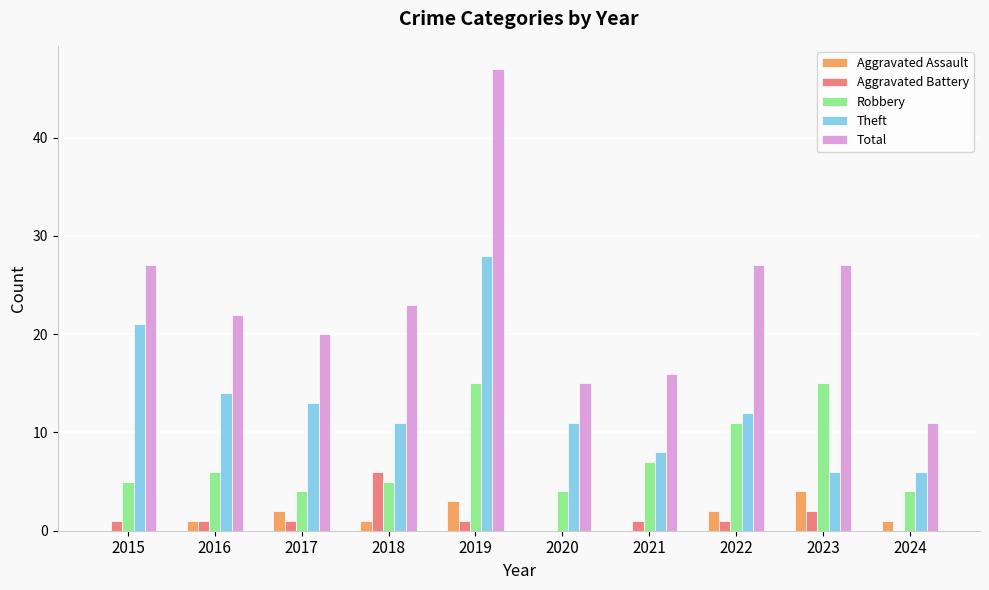

Between 2019 and 2021, which series saw the biggest shift?

Total